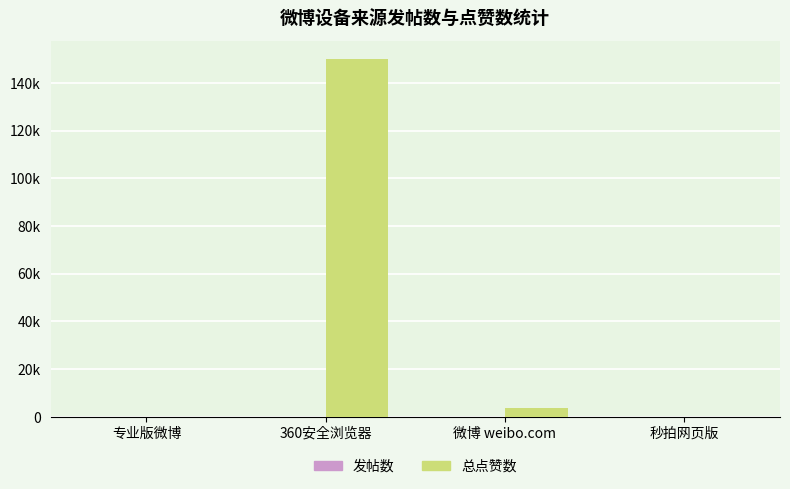

True or false: 发帖数 has a value of 1 at 微博 weibo.com.

True